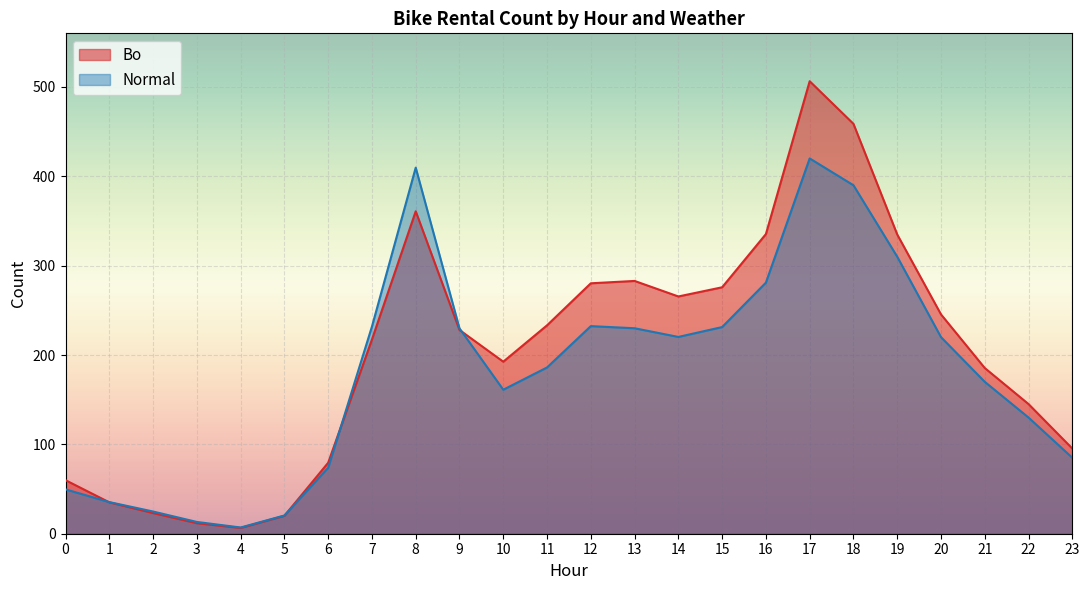

What is the total value across all series at 5?

40.5